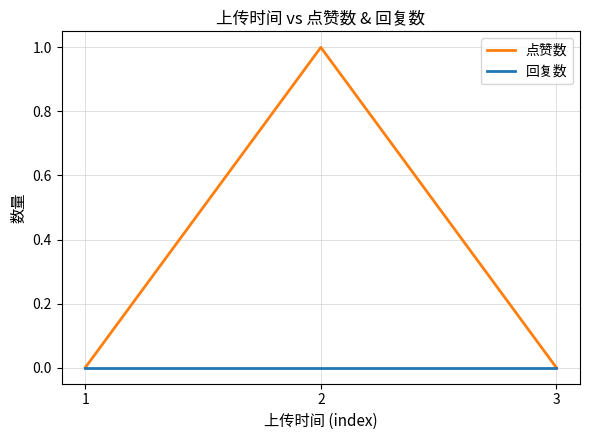

Does the chart have visible grid lines?

Yes